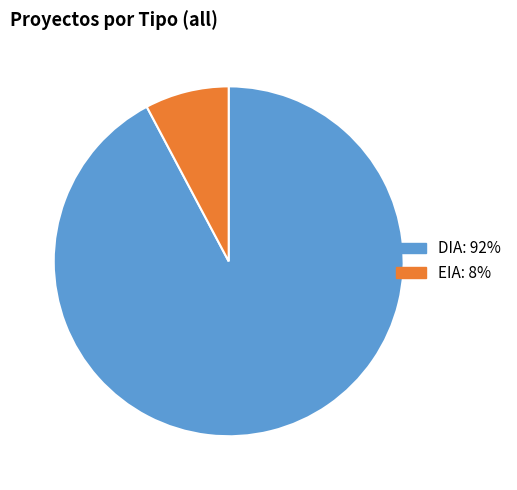

Does EIA account for over 50% of the chart?

No